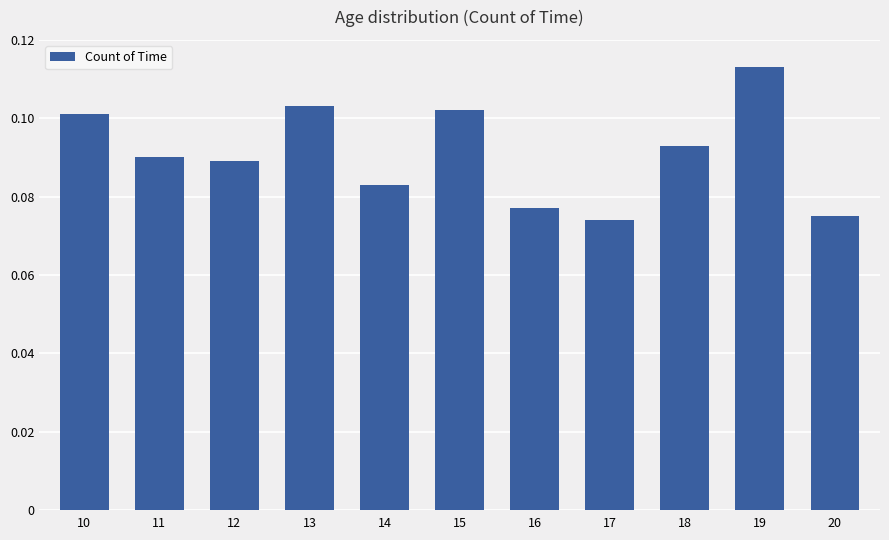

List the labels in order of value, largest first.

19, 13, 15, 10, 18, 11, 12, 14, 16, 20, 17